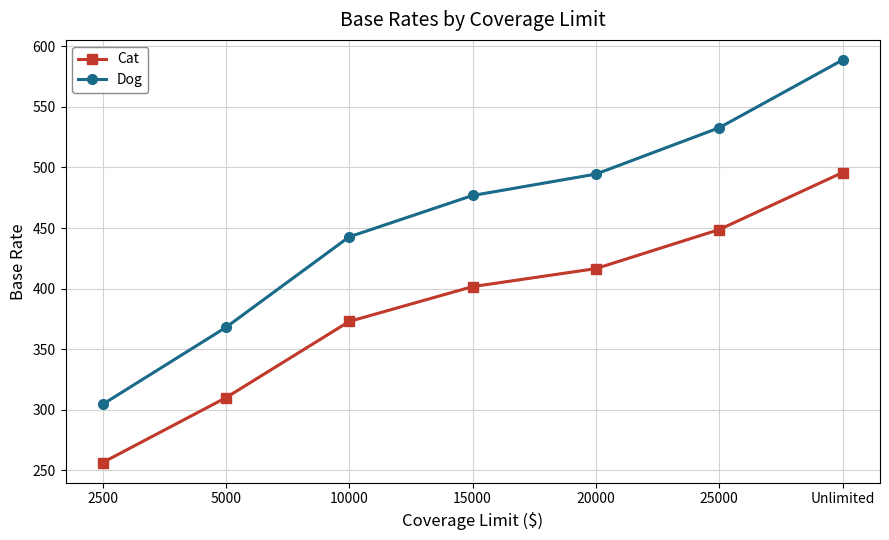

Where is Cat nearest to the value 376?

10000